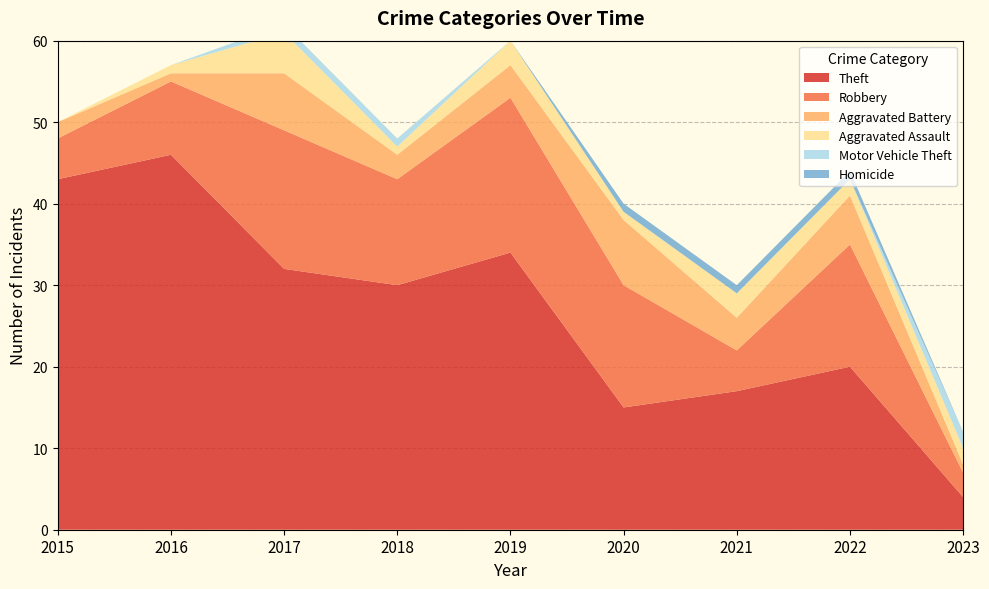

Reading left to right, transcribe all the data shown in this chart.

Theft: 2015=43	2016=46	2017=32	2018=30	2019=34	2020=15	2021=17	2022=20	2023=4
Robbery: 2015=5	2016=9	2017=17	2018=13	2019=19	2020=15	2021=5	2022=15	2023=3
Aggravated Battery: 2015=2	2016=1	2017=7	2018=3	2019=4	2020=8	2021=4	2022=6	2023=1
Aggravated Assault: 2015=0	2016=1	2017=5	2018=1	2019=3	2020=1	2021=3	2022=2	2023=2
Motor Vehicle Theft: 2015=0	2016=0	2017=1	2018=1	2019=0	2020=0	2021=0	2022=0	2023=2
Homicide: 2015=0	2016=0	2017=0	2018=0	2019=0	2020=1	2021=1	2022=1	2023=0